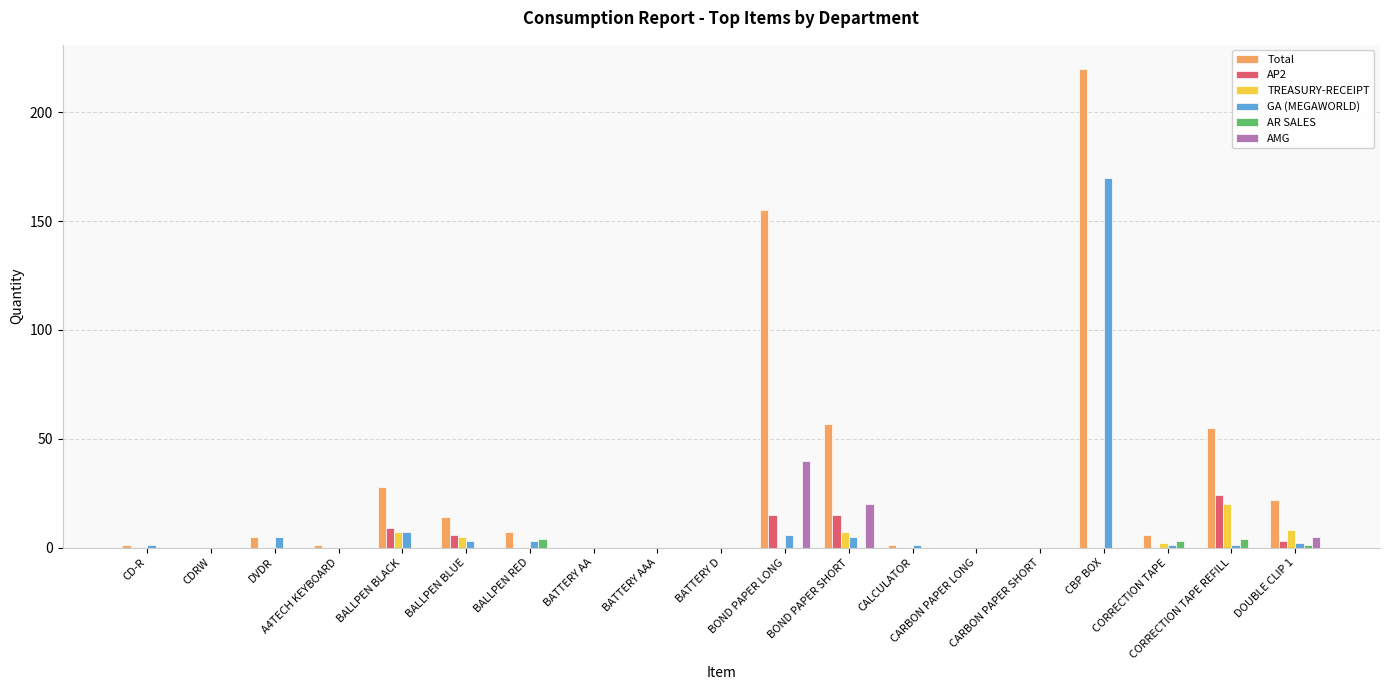

True or false: GA (MEGAWORLD) has a value of 0 at BATTERY AA.

True